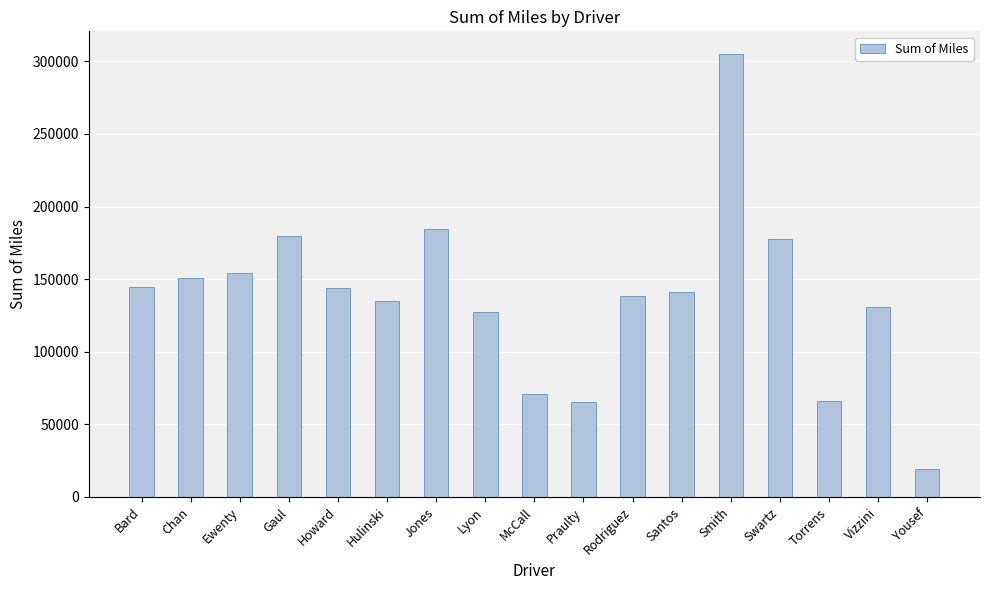

What is the change in value from Rodriguez to Smith?

+166870.9